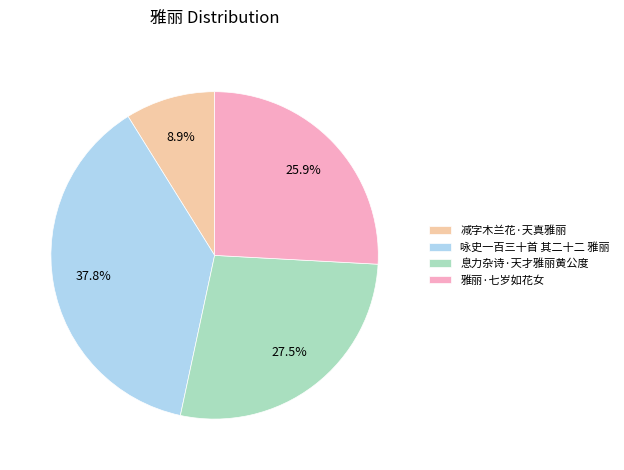

Do 息力杂诗·天才雅丽黄公度 and 咏史一百三十首 其二十二 雅丽 together represent more than half of the pie?

Yes